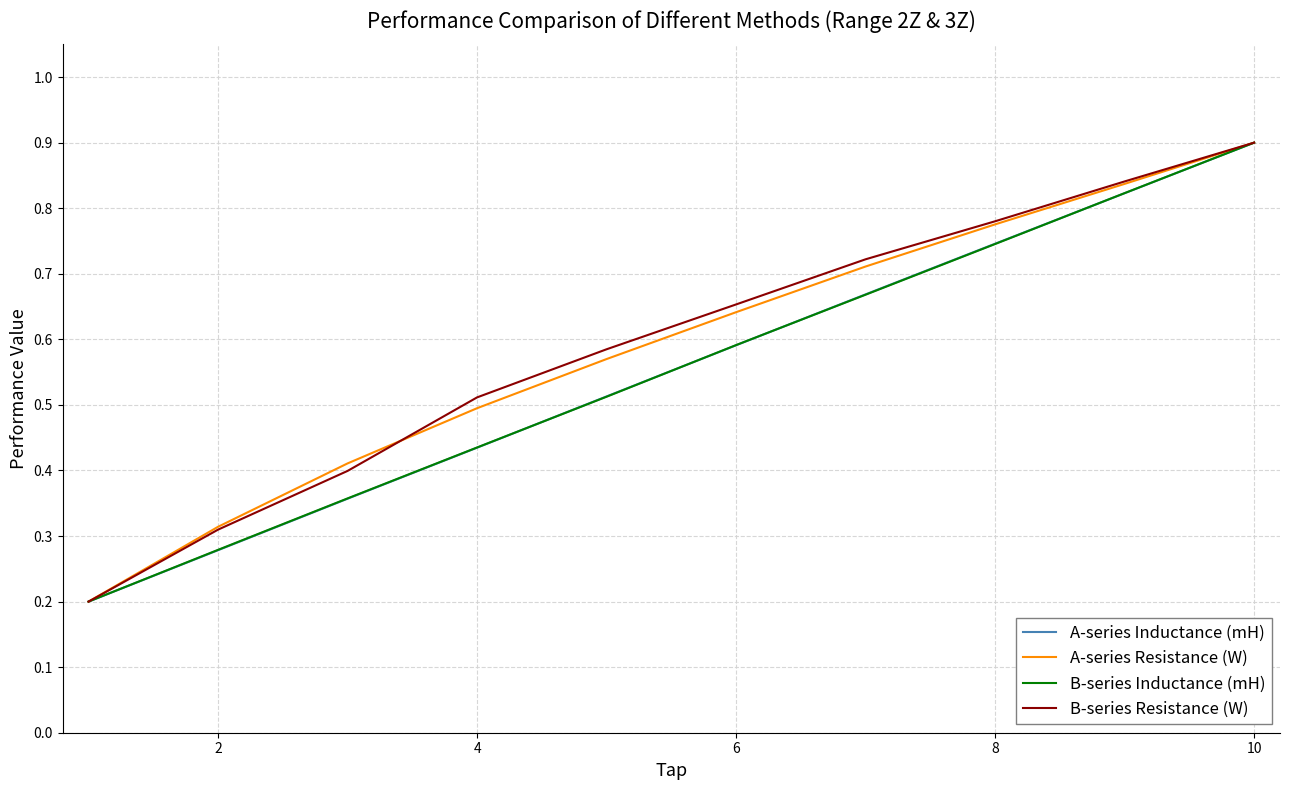

What is the greatest value displayed?

0.9